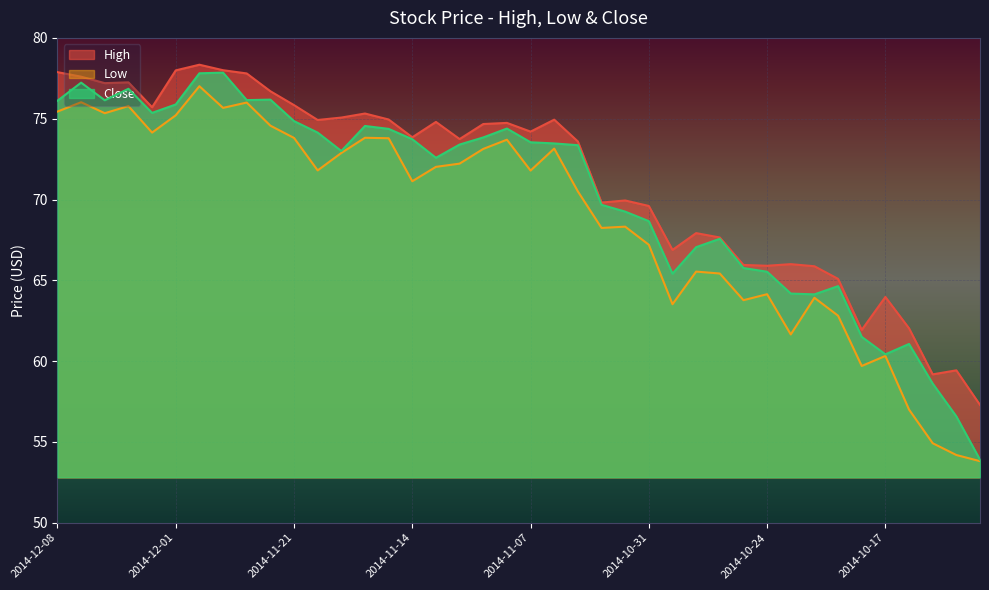

Which series changed the most between 2014-12-04 and 2014-10-28?

Low